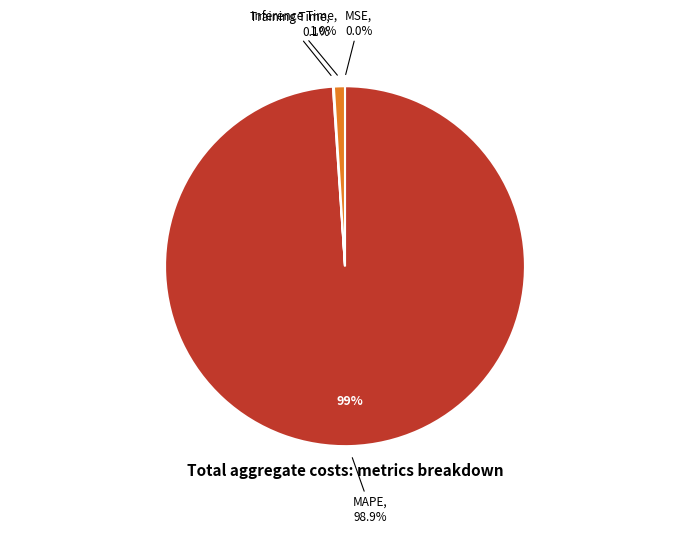

What is the largest slice in the pie chart?

MAPE